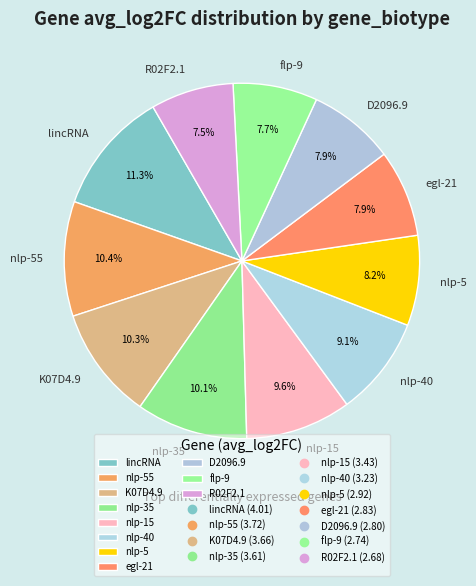

Combined, what portion of the pie is nlp-55 and K07D4.9?

20.7%